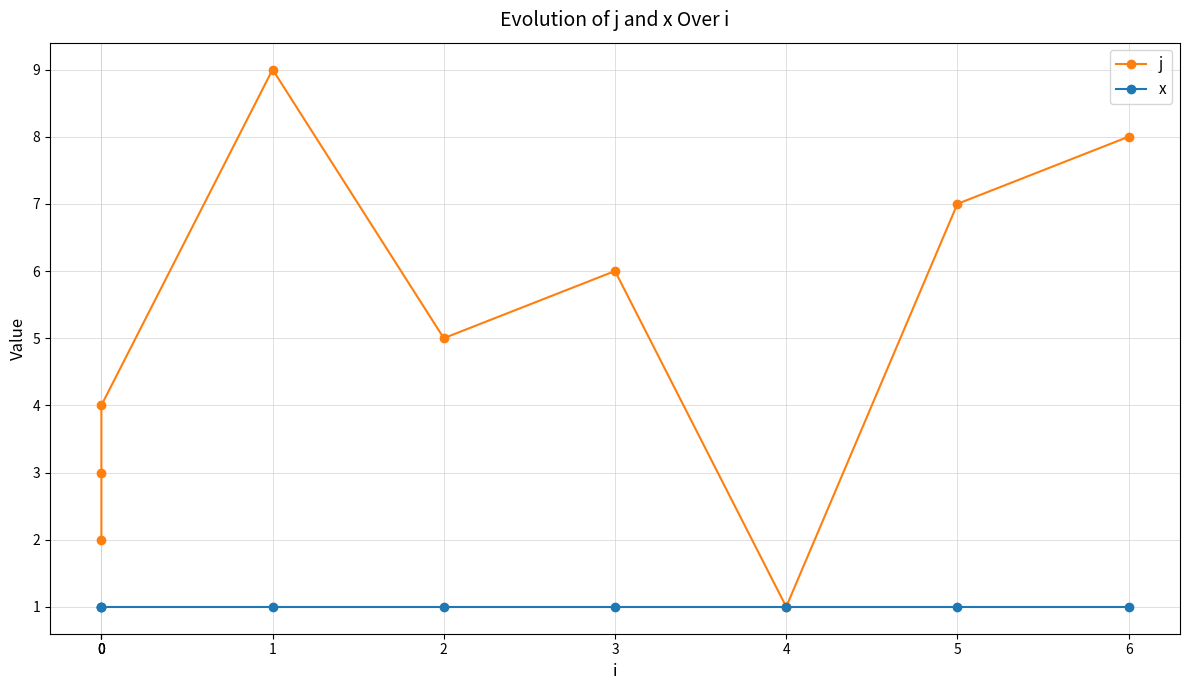

True or false: j and x cross at least once.

False